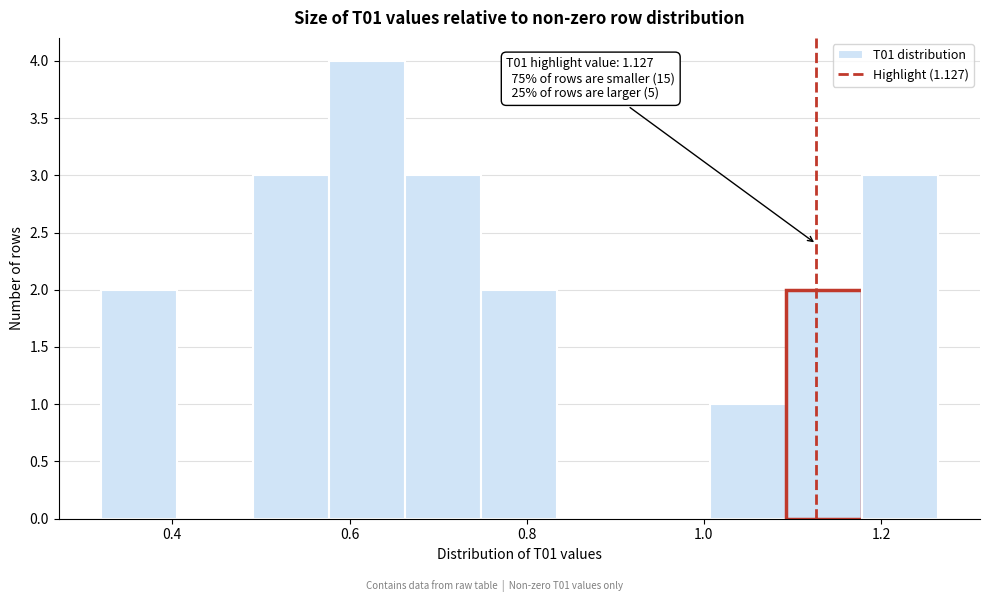

Over which range of the x-axis is the bar tallest?

0.58 to 0.66